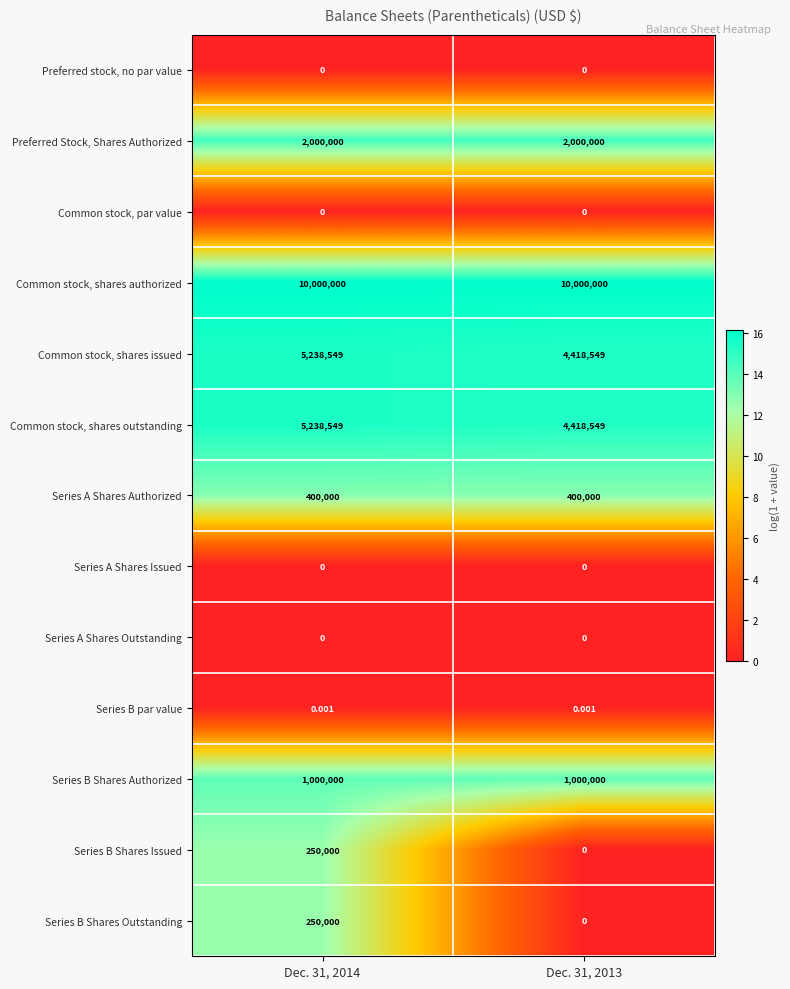

Is the value of Series A Shares Outstanding at Dec. 31, 2013 greater than the value of Common stock, shares issued at Dec. 31, 2013?

No